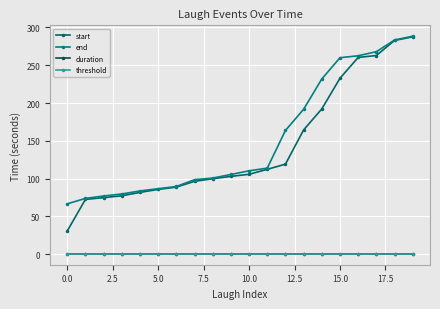

What is the highest value of the end series?

288.4